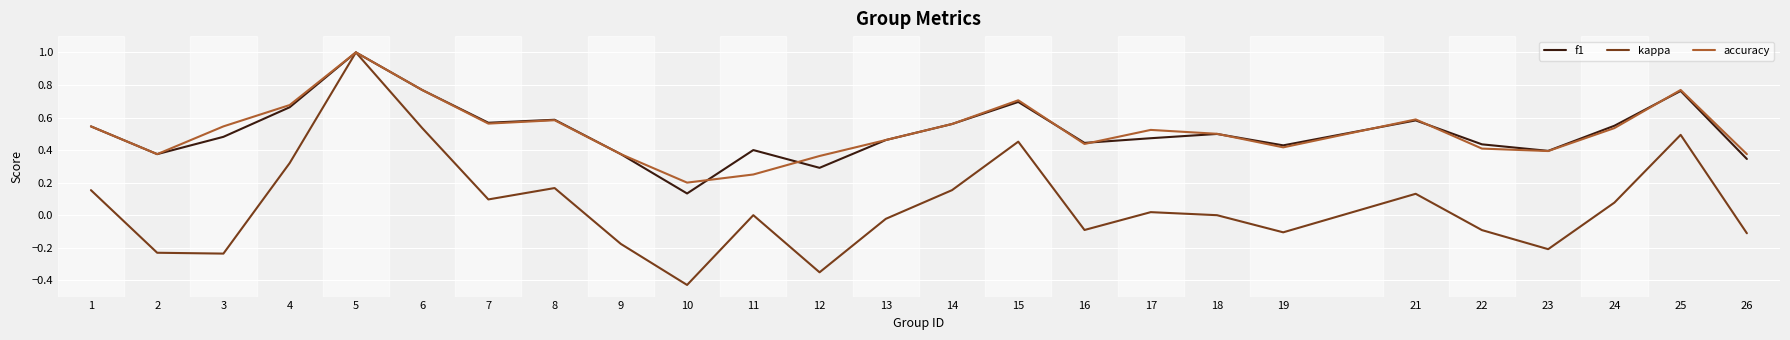

The f1 series shows 0.5 at 24. True or false?

True